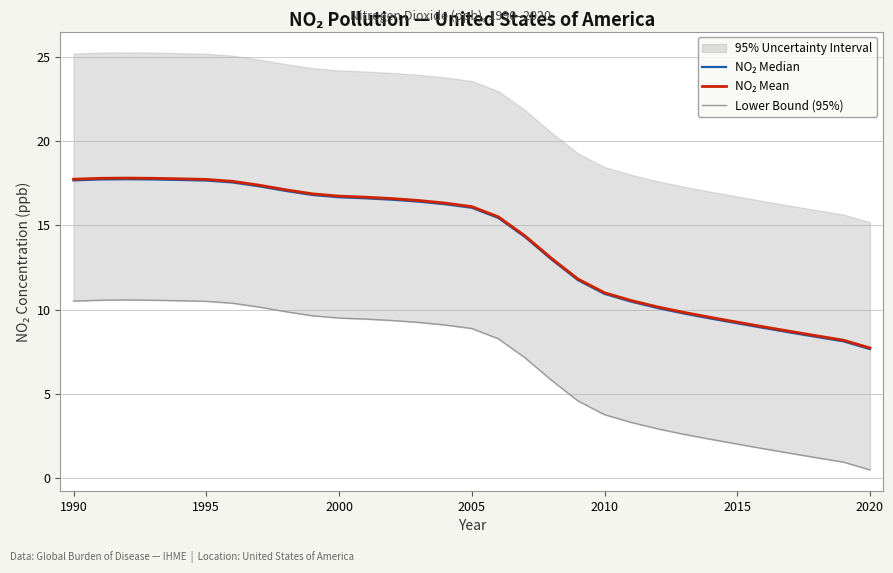

Does the chart have visible grid lines?

Yes